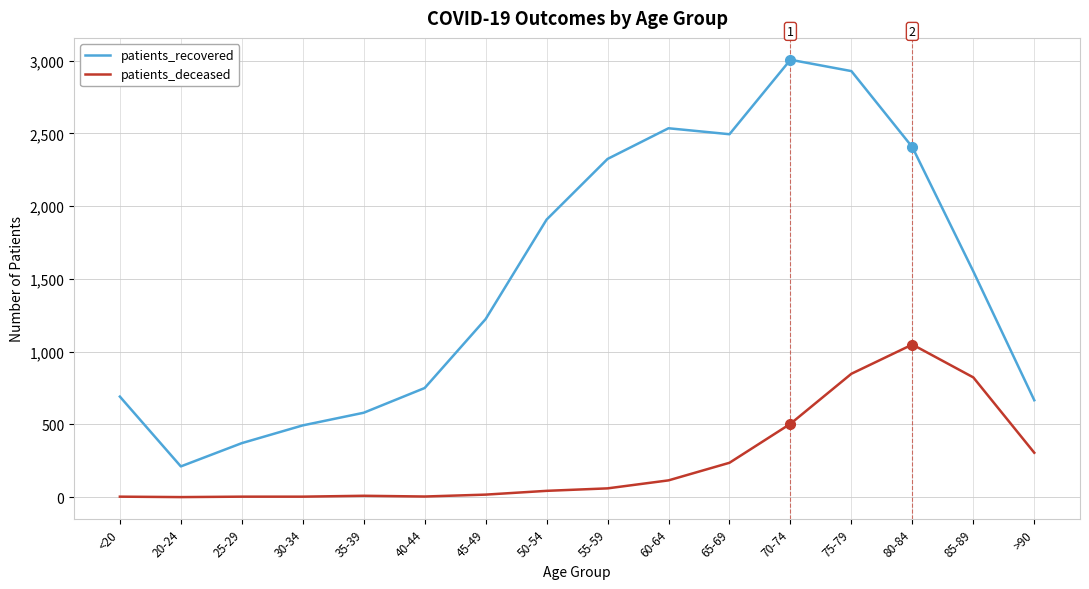

True or false: patients_deceased and patients_recovered cross at least once.

False